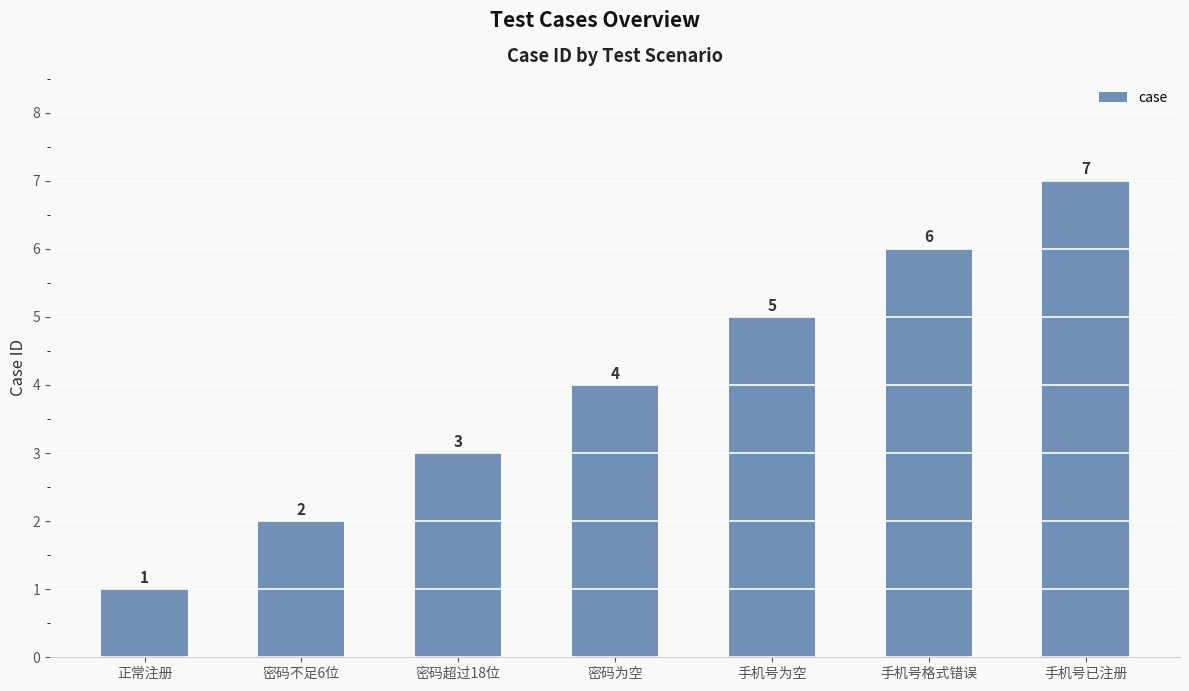

List the labels in order of value, largest first.

手机号已注册, 手机号格式错误, 手机号为空, 密码为空, 密码超过18位, 密码不足6位, 正常注册